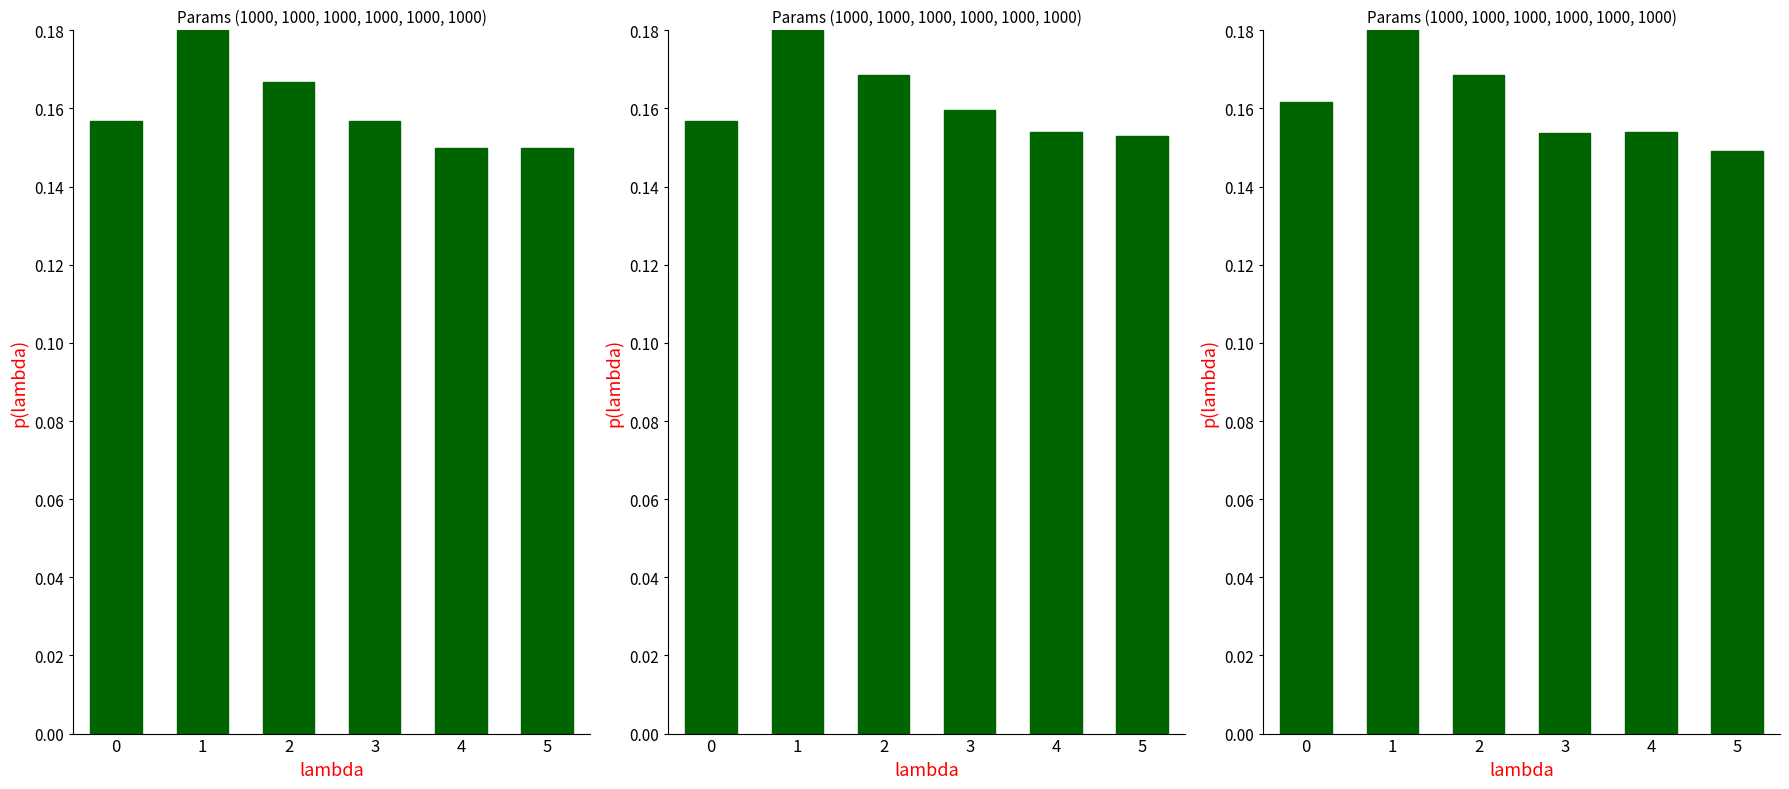

Reading right to left, list all the values displayed in this chart.

5=0.1	4=0.2	3=0.2	2=0.2	1=0.2	0=0.2